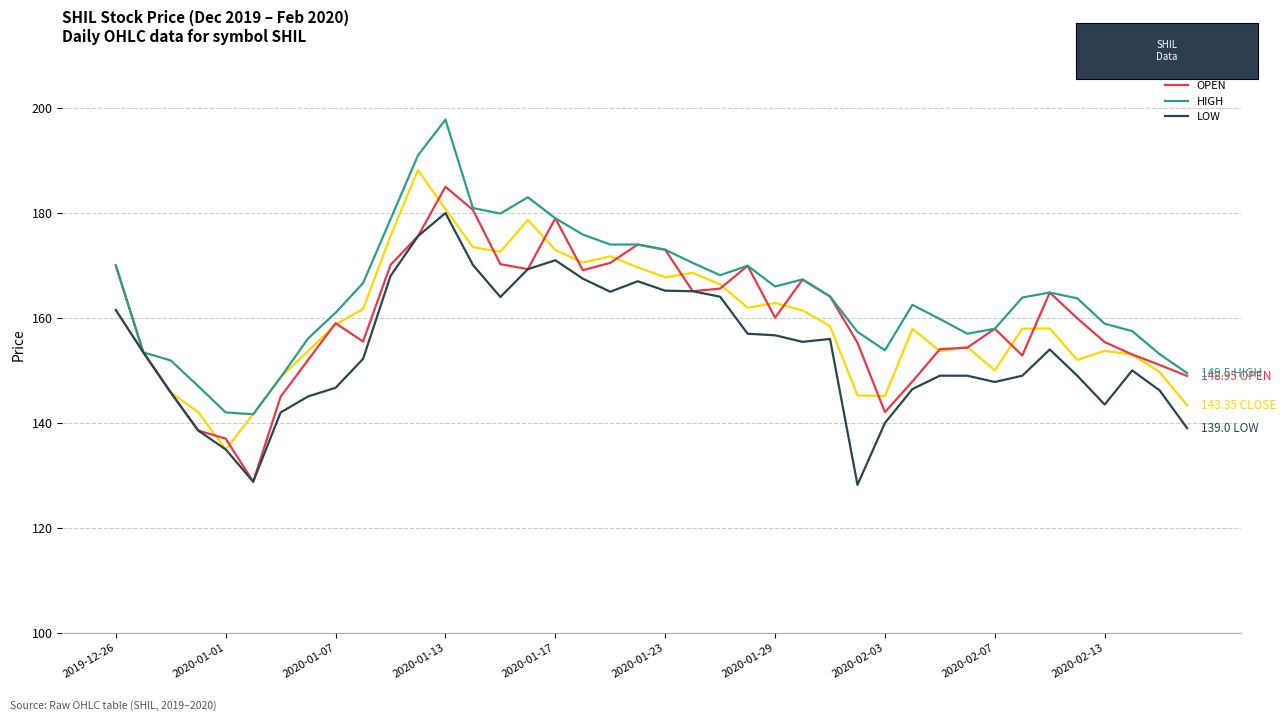

True or false: HIGH has more than 0 points higher than both neighbors.

True